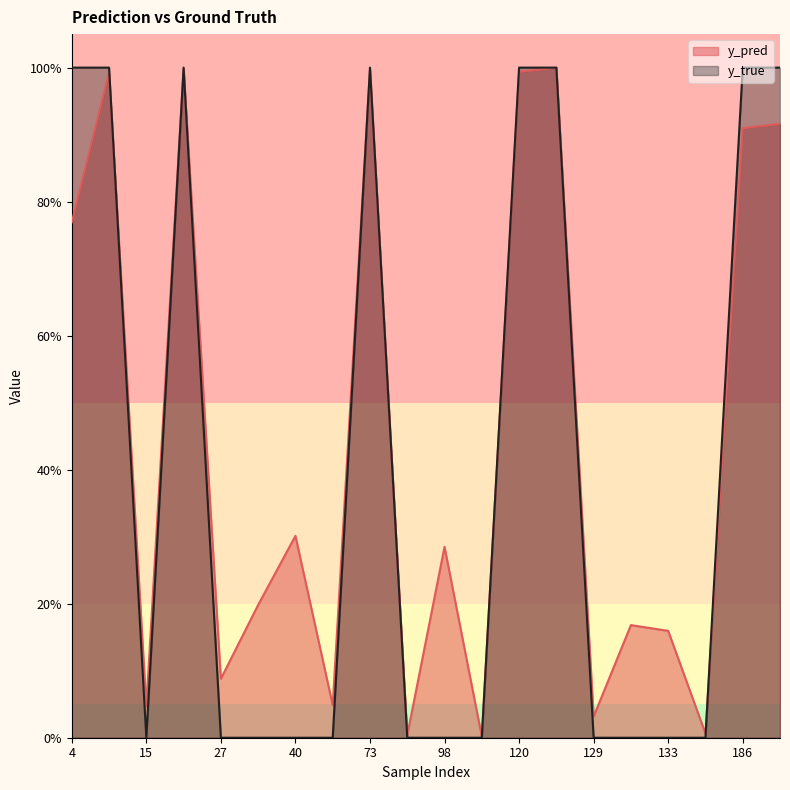

True or false: y_true has more than 0 points higher than both neighbors.

True